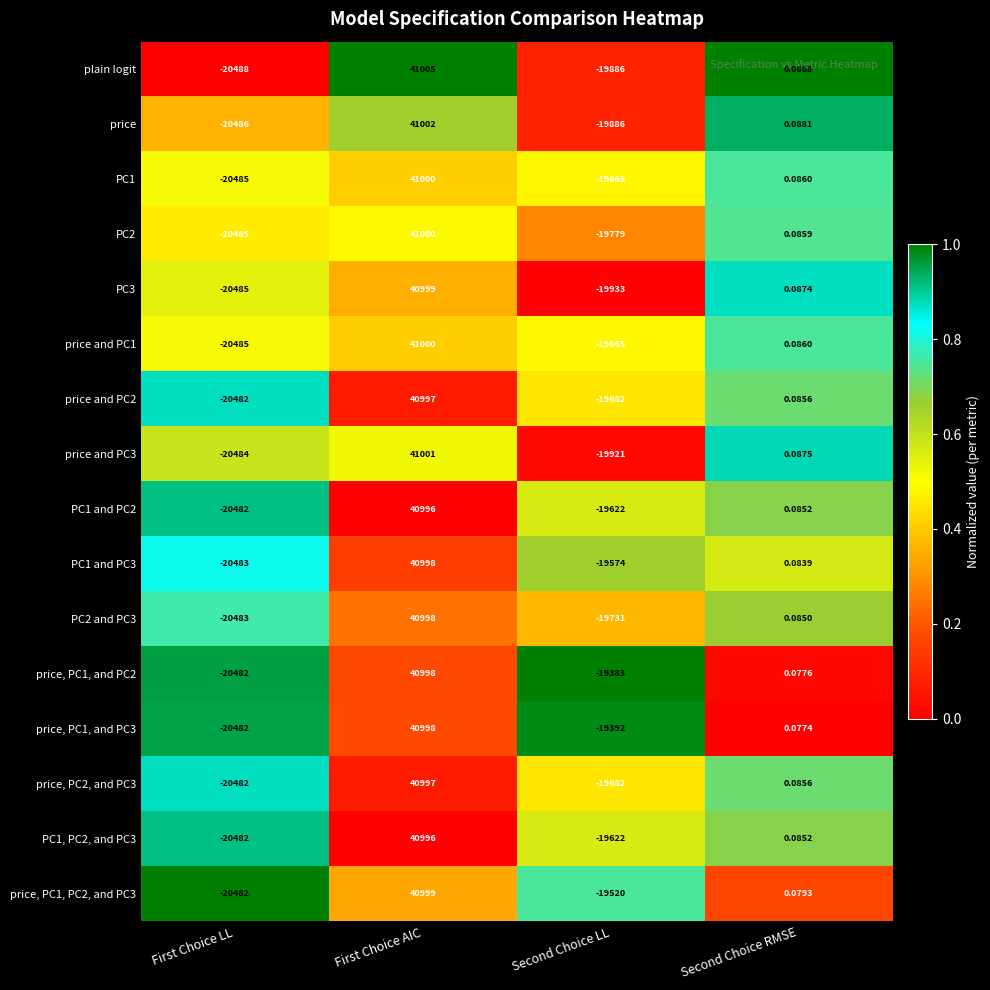

Which series has the widest spread of values?

plain logit